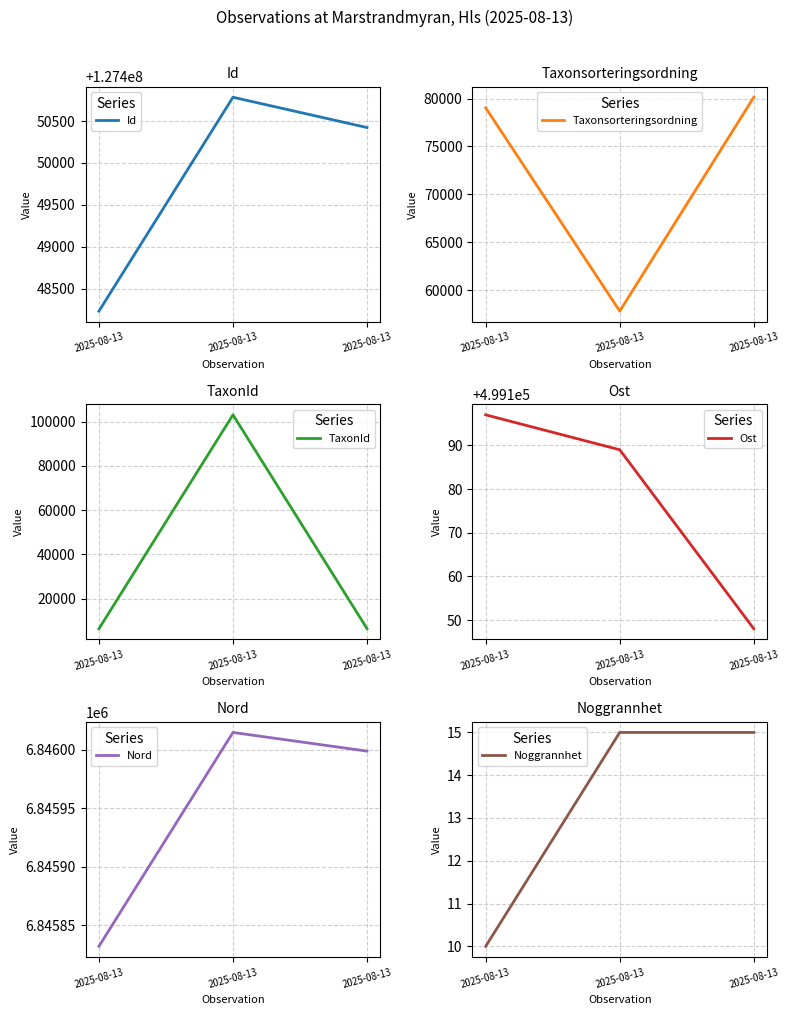

At which label is Ost closest to 499172?

2025-08-13